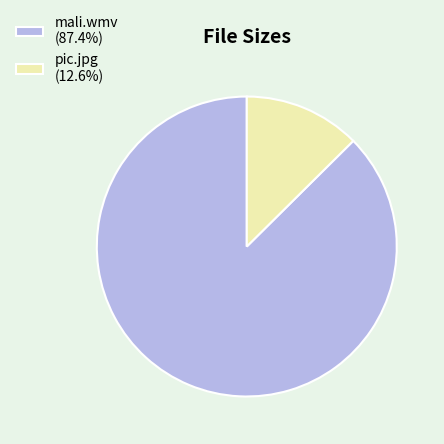

Is it true that pic.jpg is 13% of the pie?

True